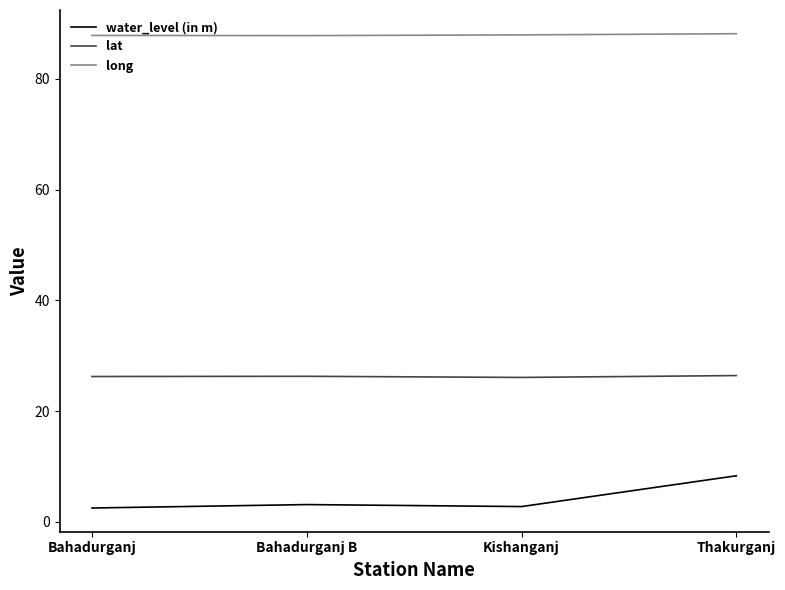

Count the number of data series in this chart.

3